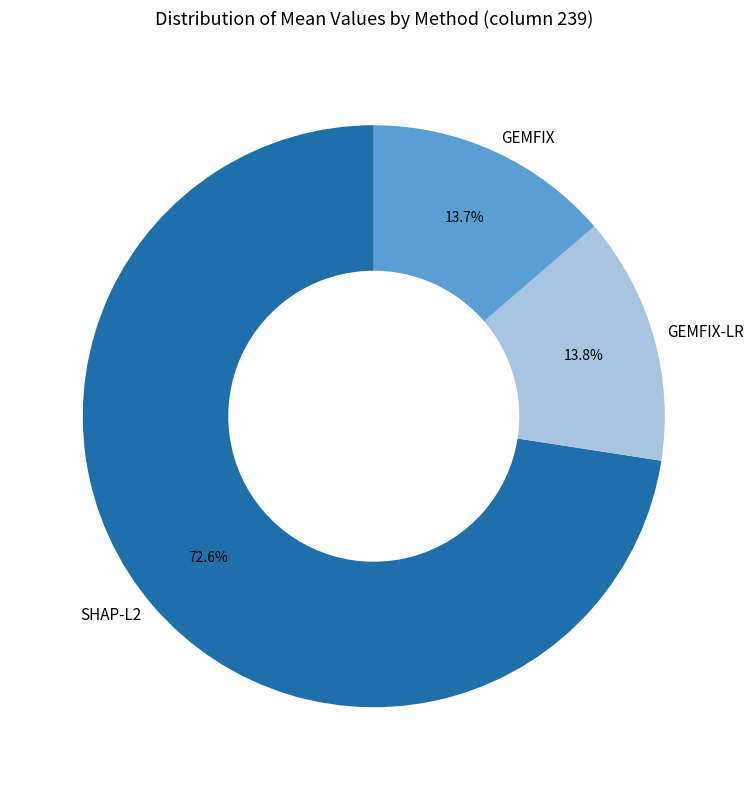

How many slices are in this pie chart?

3